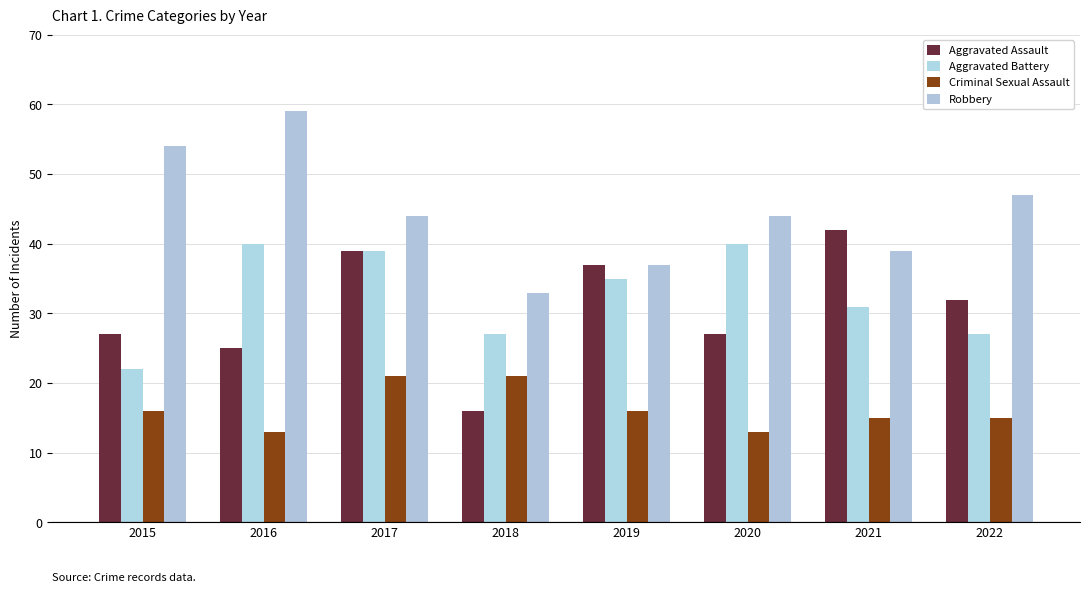

Where is Robbery nearest to the value 46?

2022